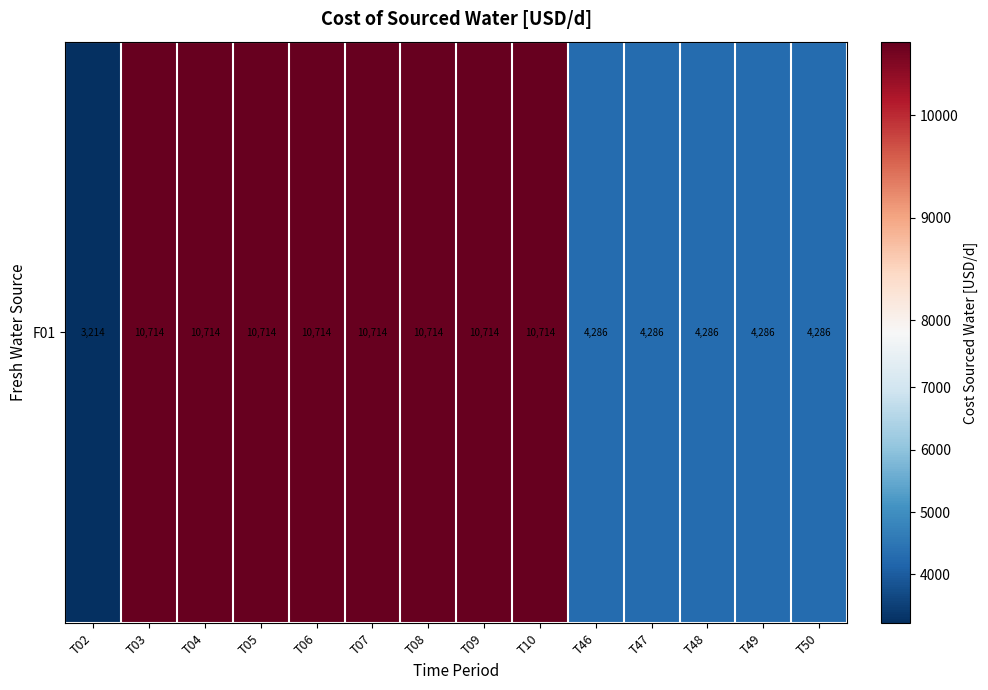

How many distinct data groups are displayed?

1